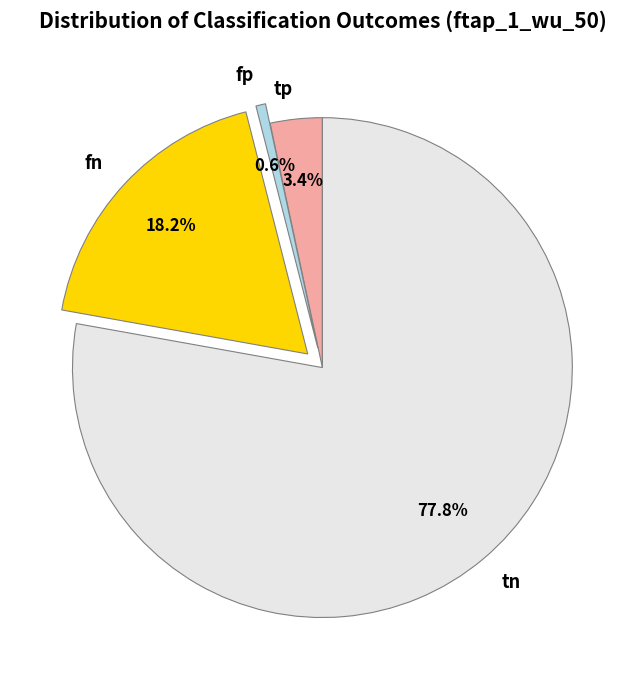

To the nearest percent, what is the combined percentage of fp and tn?

78%